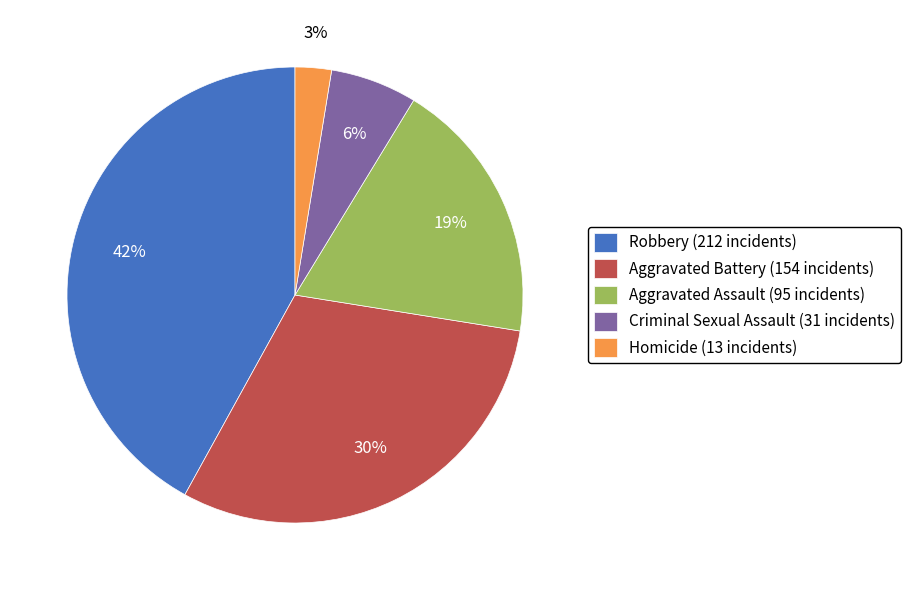

To the nearest percent, what is the difference between the largest and smallest slice percentages?

39%